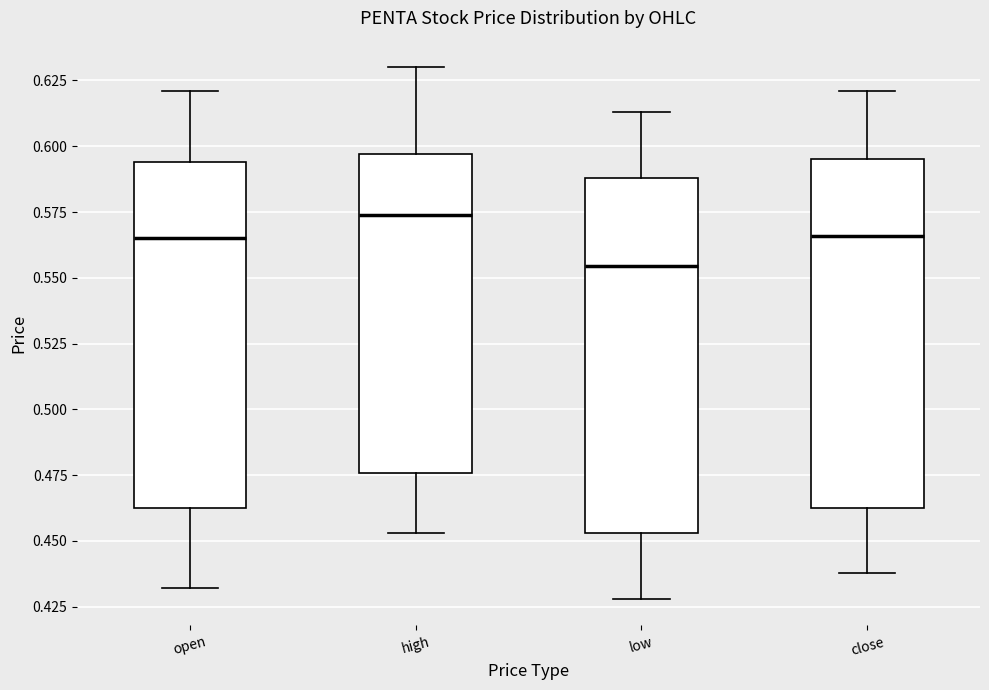

Which box's median line is the lowest?

low